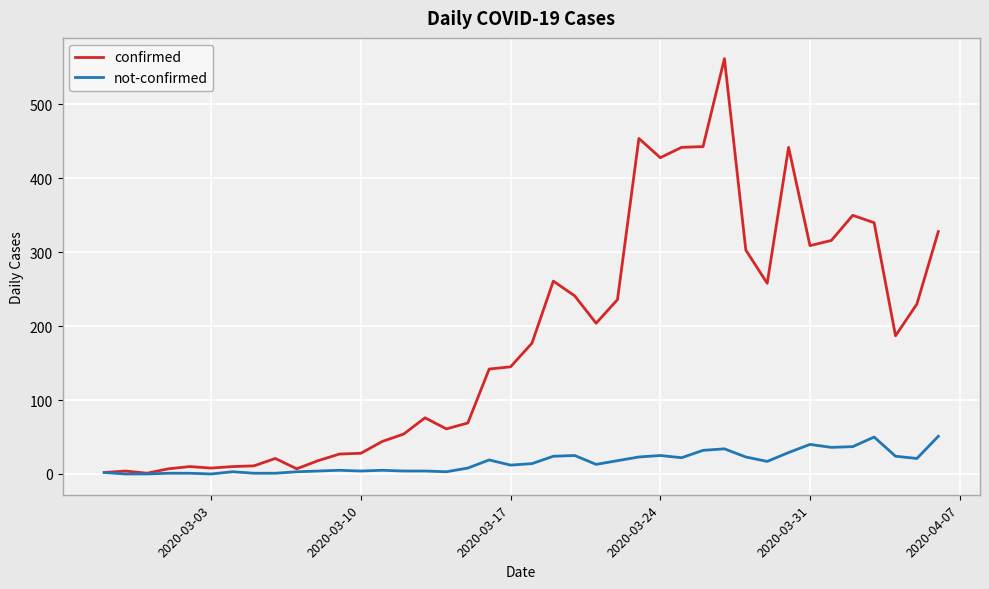

Which series has the largest range (max minus min)?

confirmed